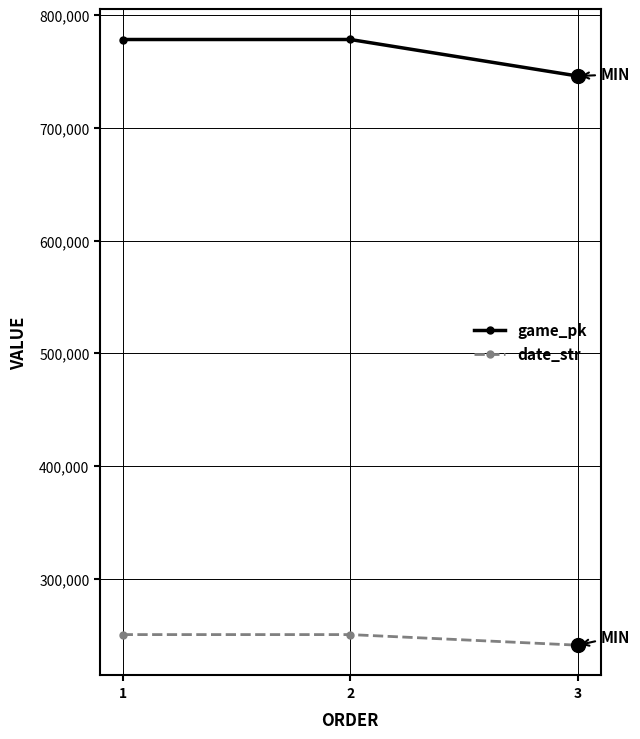

Which category has the lowest value across all series?

3